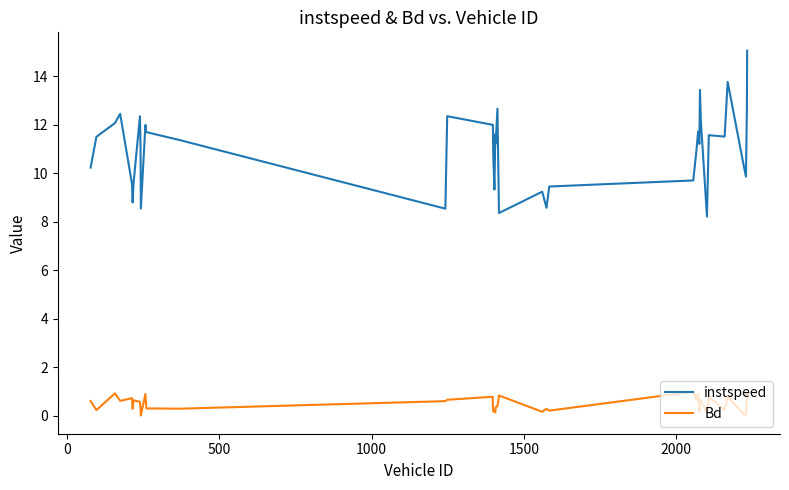

True or false: Bd and instspeed intersect in this chart.

False